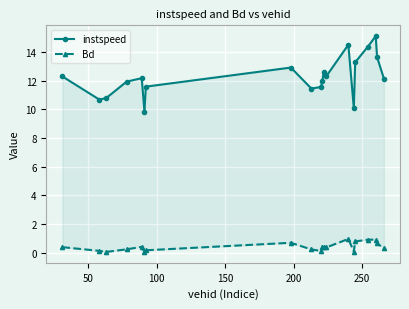

The Bd series shows 0.1 at 200. True or false?

False